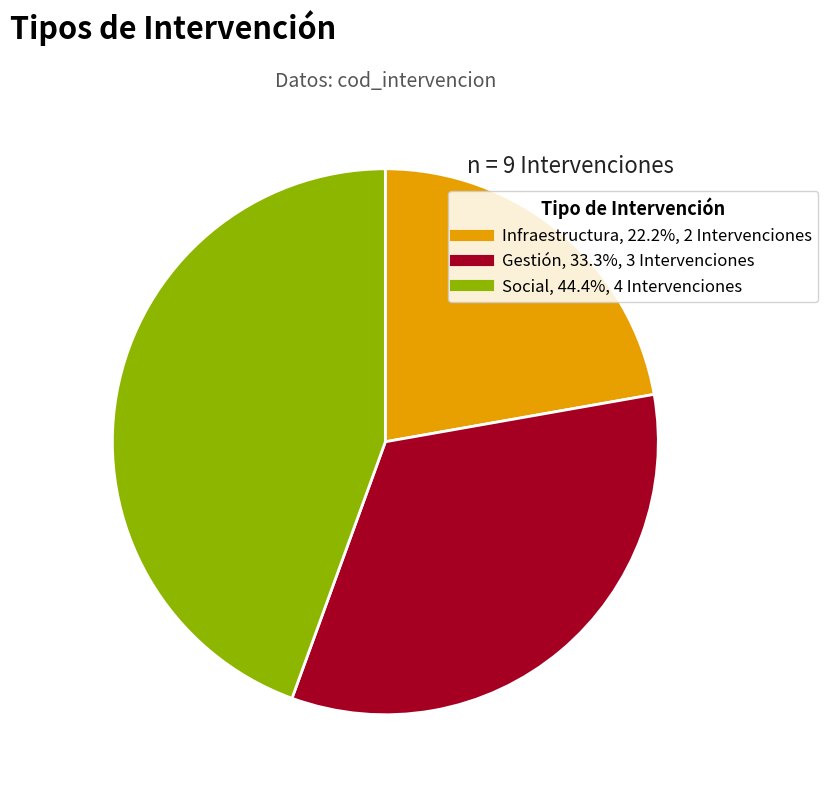

Combined, do Social and Gestión account for over 50%?

Yes